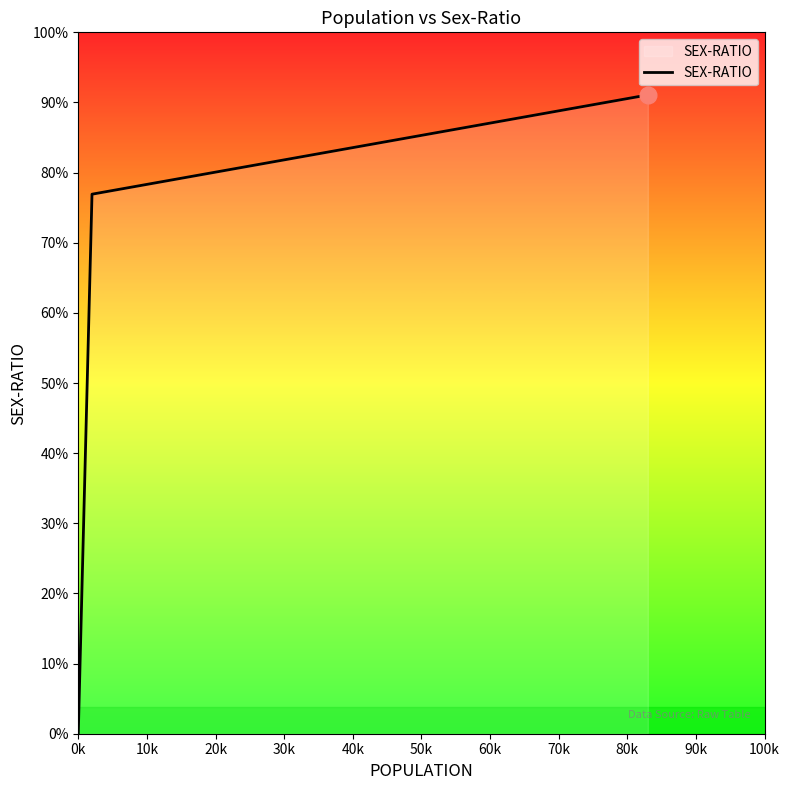

True or false: there are more than 1 points higher than both neighbors.

False